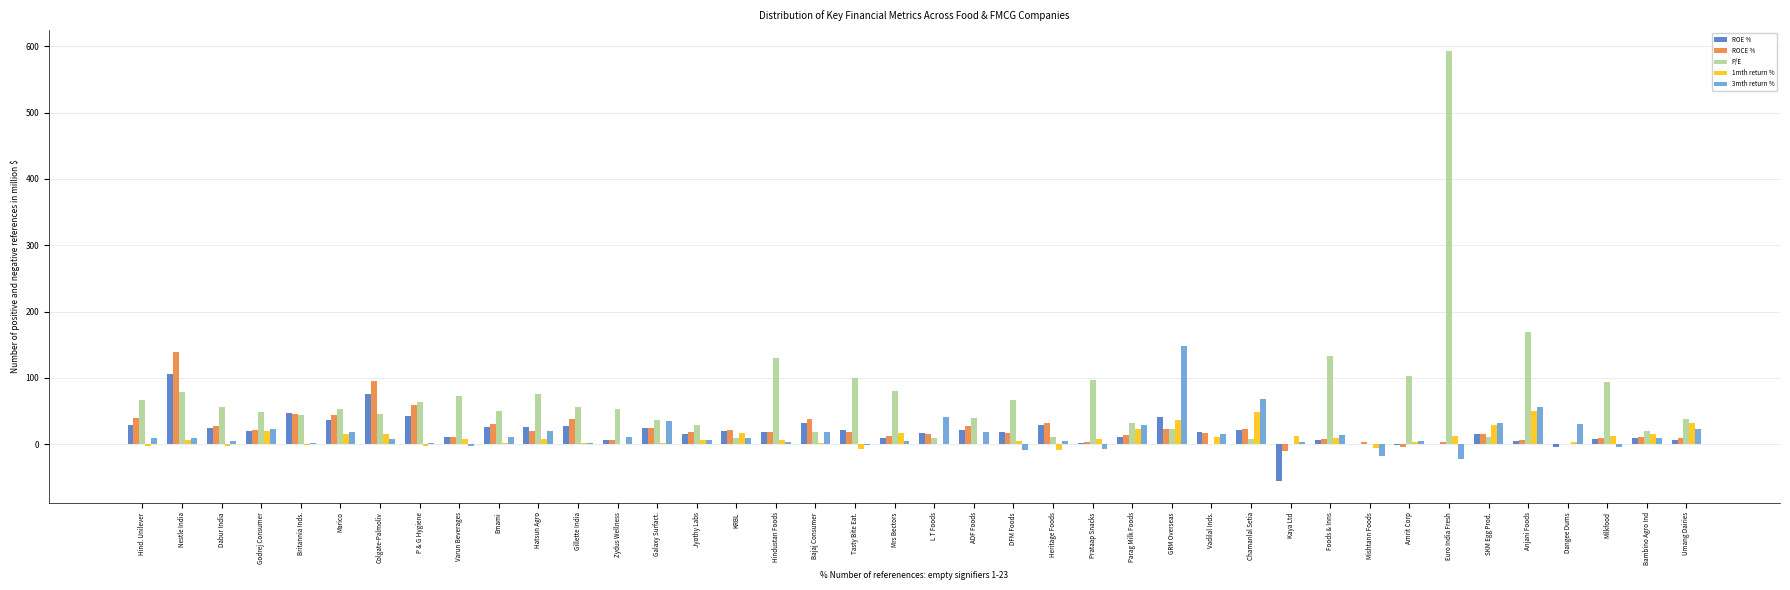

True or false: P/E has a value of 0.0 at Vadilal Inds..

True